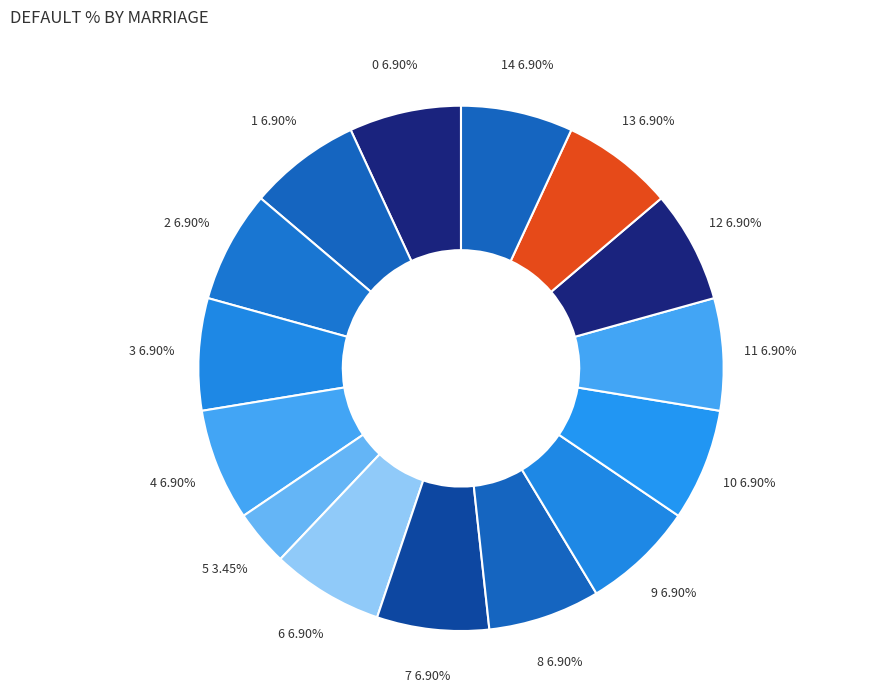

Count the number of slices in the pie.

15